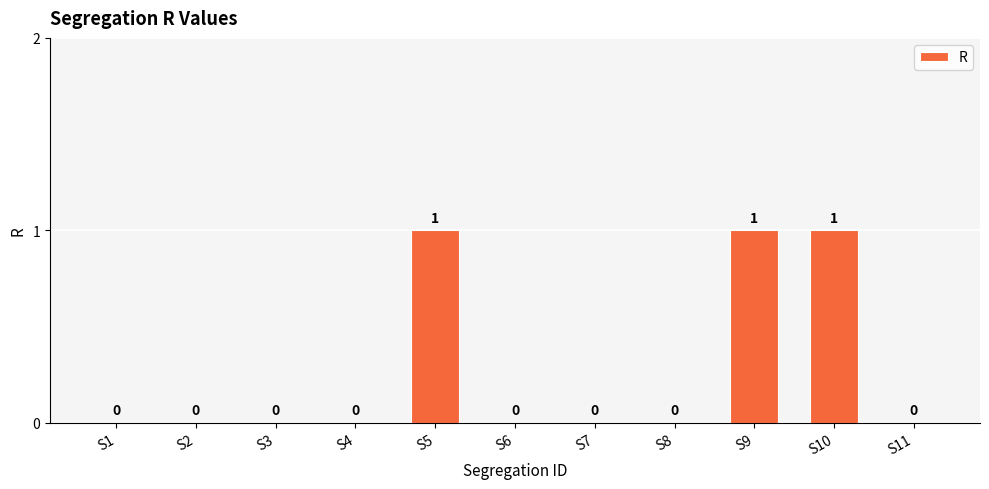

Which has a higher value, S3 or S10?

S10